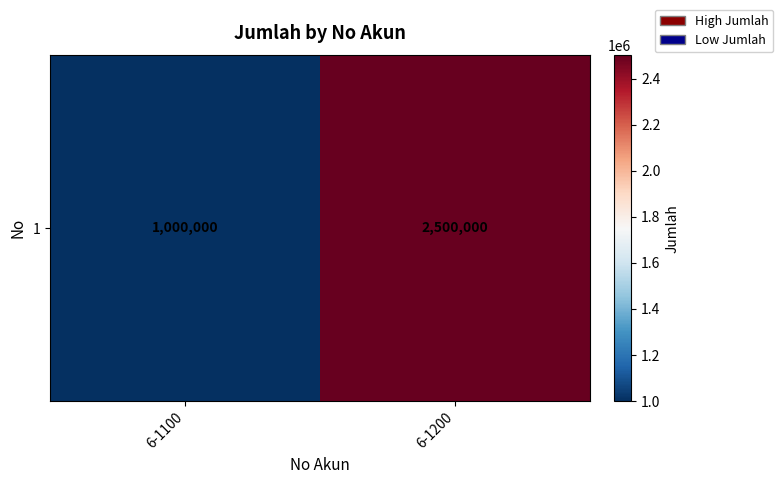

Read the value at 6-1200, to the nearest 10.

2500000